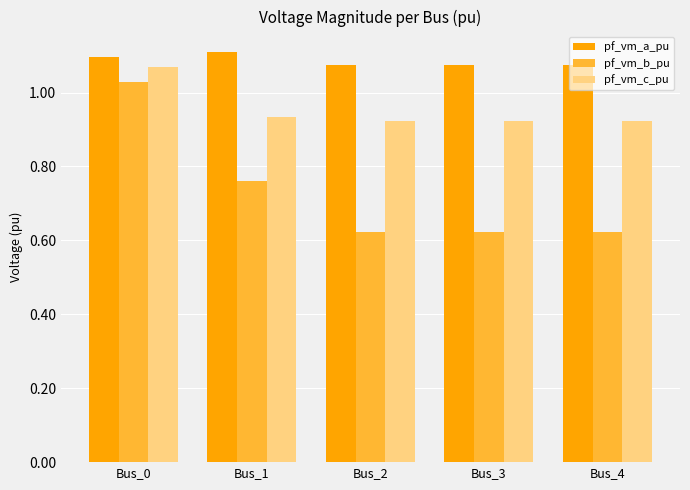

What is the sum of all pf_vm_a_pu values?

5.4